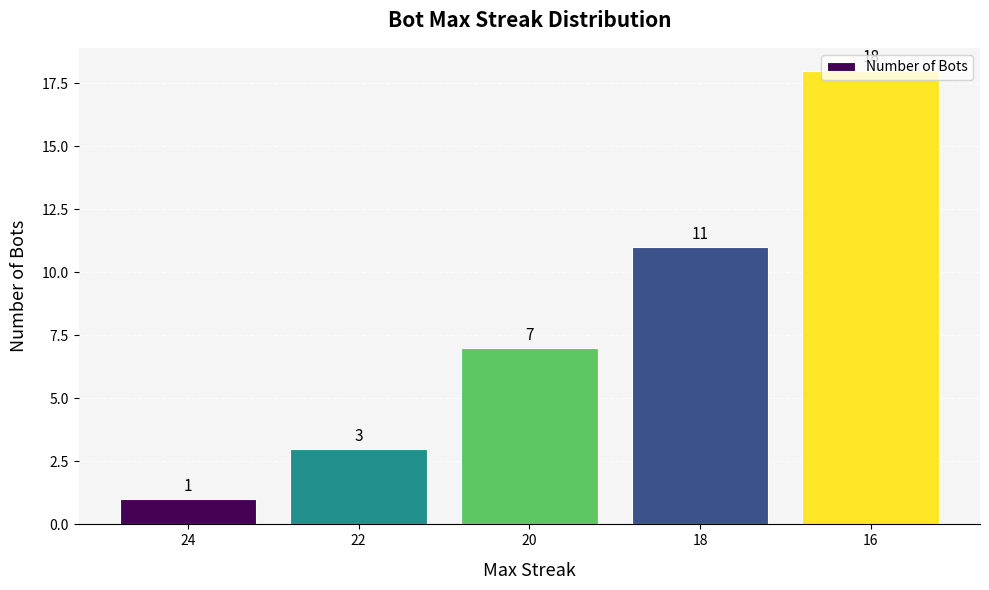

What is the change in value from 20 to 18?

+4